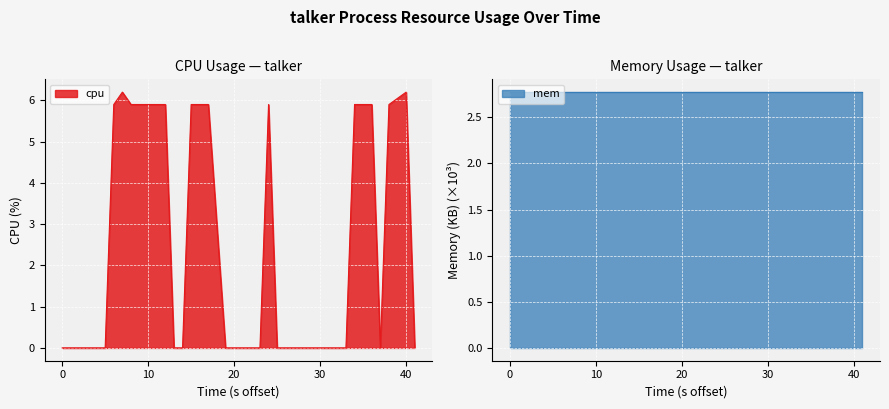

What is the greatest value displayed?

6.2